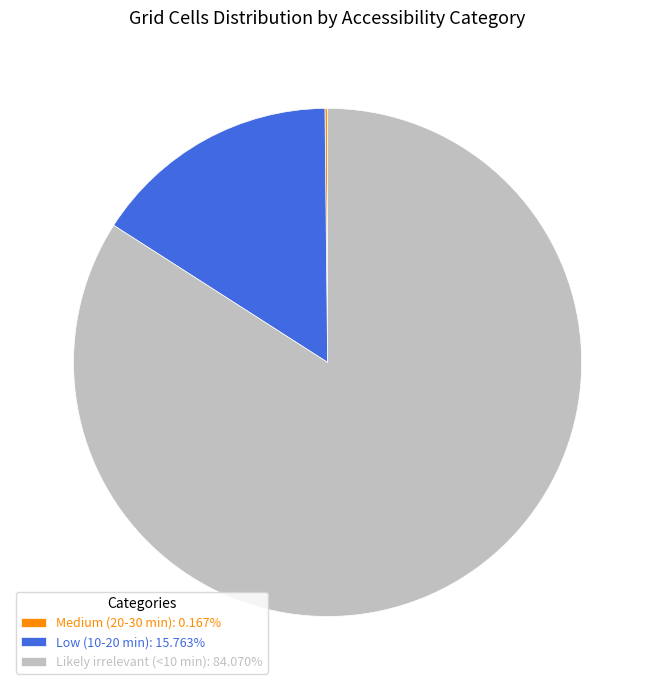

Is Likely irrelevant (<10 min): 84.070% the majority of the pie?

Yes